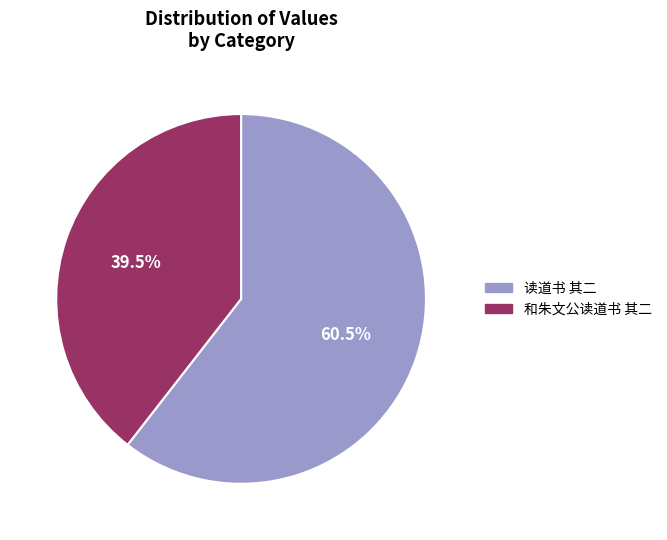

What is the ratio of the value at 和朱文公读道书 其二 to the value at 读道书 其二?

0.7